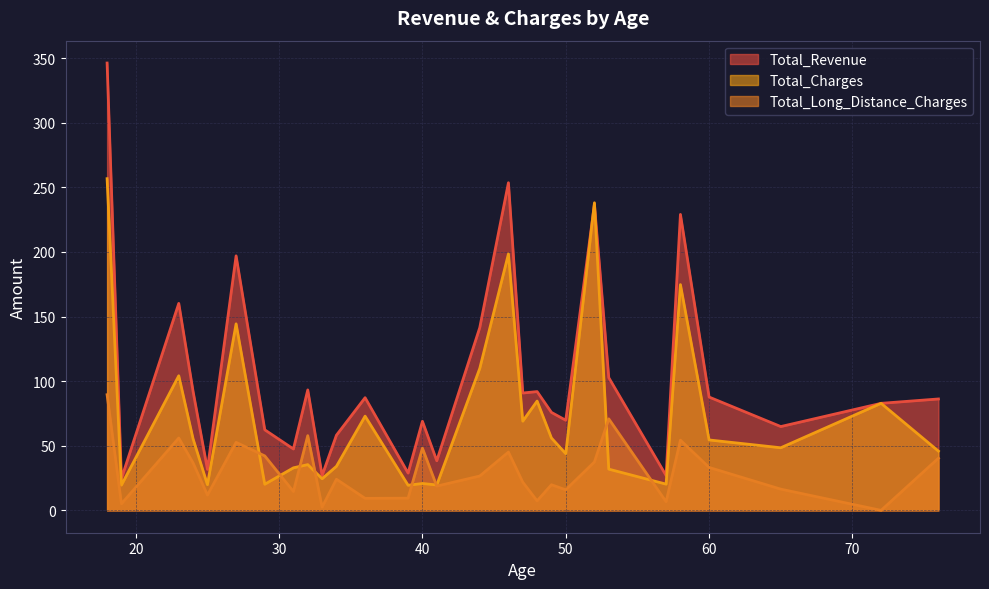

After their last crossing, which series has the higher values: Total_Charges or Total_Long_Distance_Charges?

Total_Charges